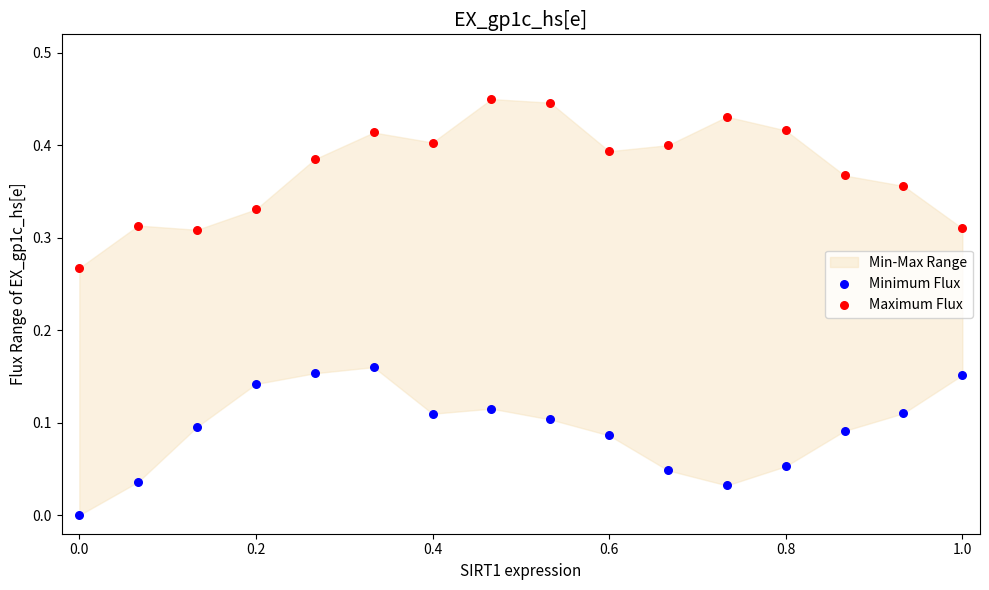

Across all data points, what is the range of X values (max minus min)?

1.0